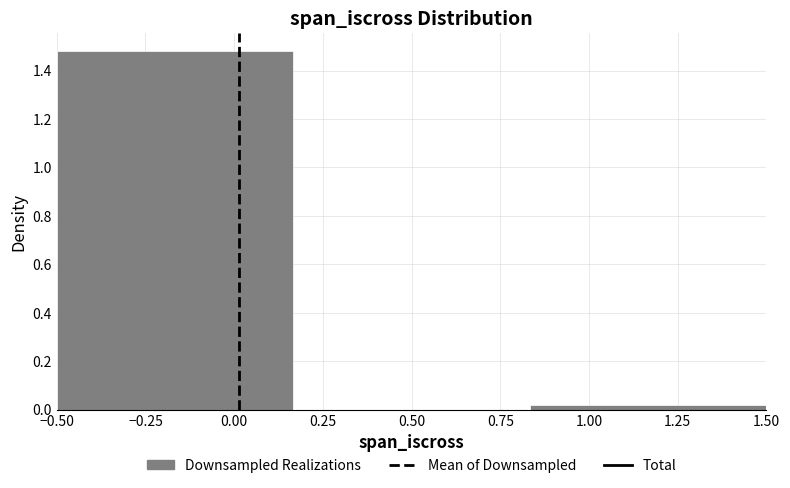

What is the height of the bar covering -0.50 to 0.15 on the x-axis? Neither the bar edges nor the heights are printed on the chart, so give them approximately, as read against the axes.

1.48